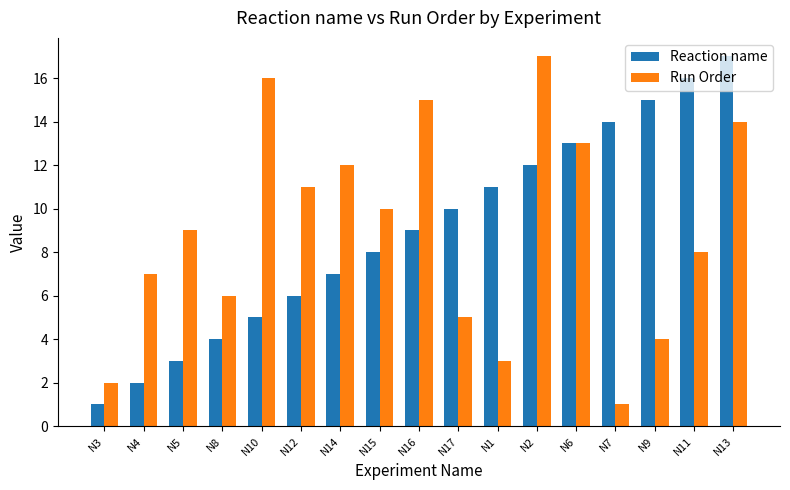

What is the label of the 11th bar from the left?

N1